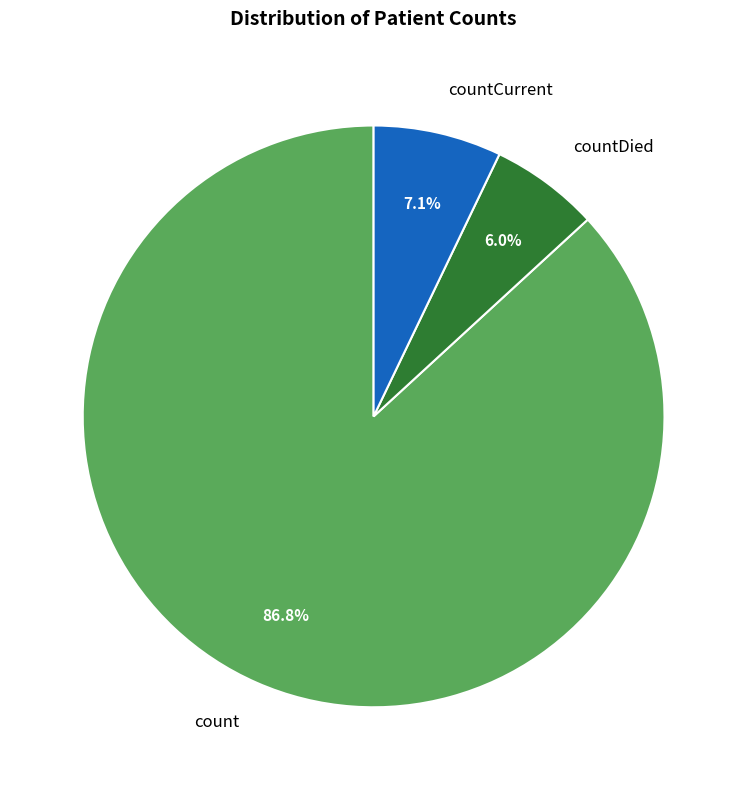

Which slice is the largest?

count